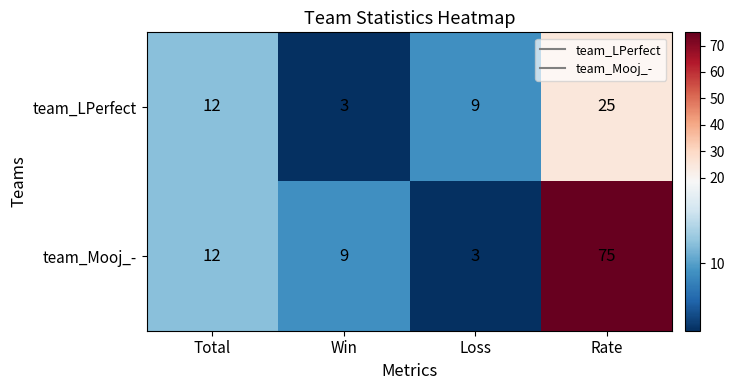

Rank the series by their average value, from lowest to highest.

team_LPerfect, team_Mooj_-